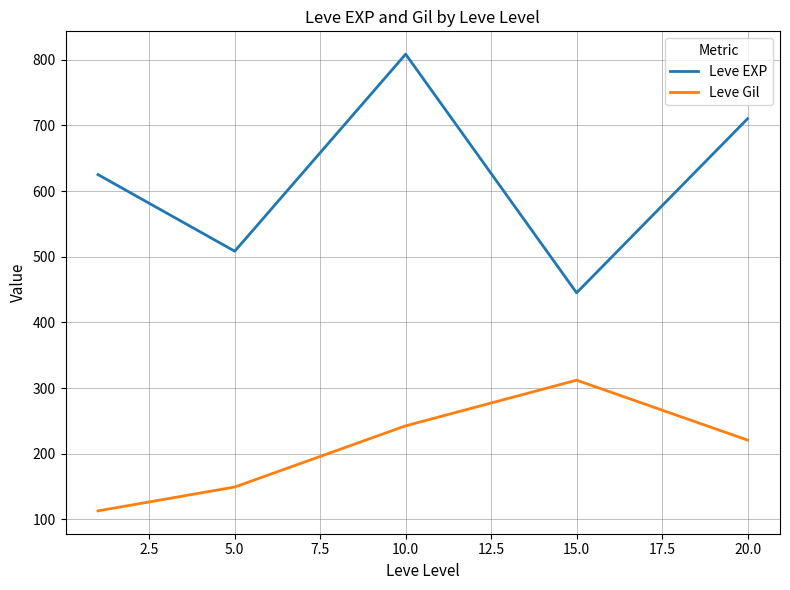

What is the average value of the Leve EXP series?

619.3